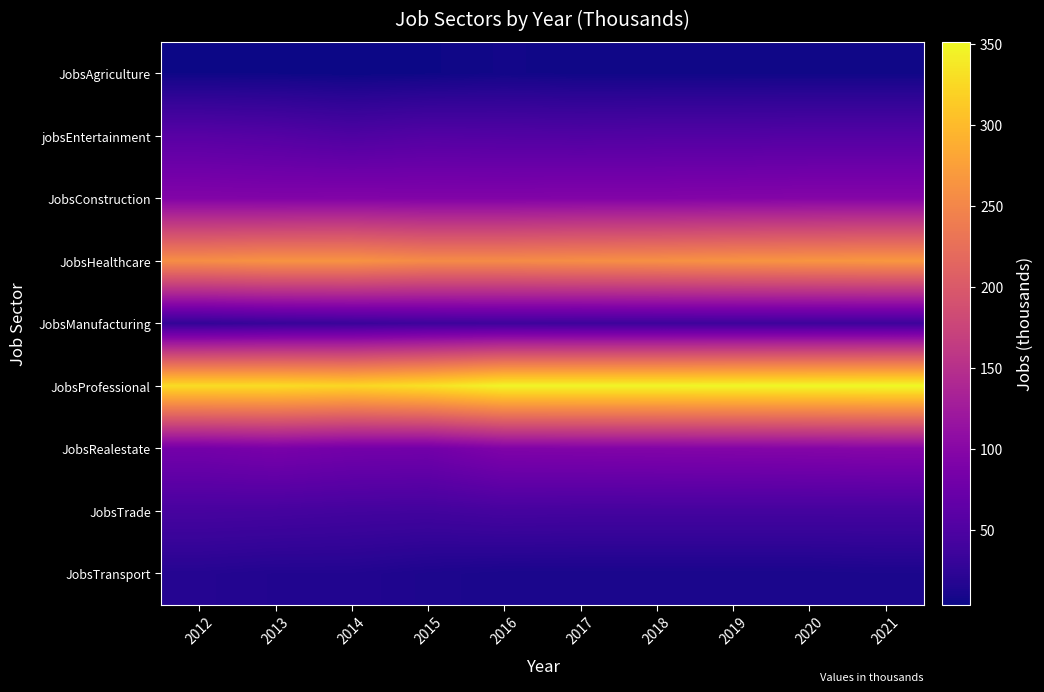

Reading right to left, what are all the values shown in this chart?

JobsAgriculture: 2021=6	2020=6	2019=6	2018=6	2017=6	2016=7	2015=5	2014=4	2013=5	2012=5
jobsEntertainment: 2021=54	2020=54	2019=53	2018=53	2017=52	2016=53	2015=54	2014=50	2013=55	2012=58
JobsConstruction: 2021=97	2020=97	2019=96	2018=95	2017=95	2016=94	2015=94	2014=95	2013=94	2012=95
JobsHealthcare: 2021=267	2020=265	2019=263	2018=260	2017=258	2016=255	2015=255	2014=263	2013=263	2012=258
JobsManufacturing: 2021=36	2020=36	2019=36	2018=36	2017=36	2016=37	2015=36	2014=33	2013=31	2012=28
JobsProfessional: 2021=351	2020=350	2019=349	2018=348	2017=348	2016=348	2015=332	2014=323	2013=328	2012=328
JobsRealestate: 2021=99	2020=97	2019=96	2018=95	2017=94	2016=93	2015=81	2014=82	2013=87	2012=82
JobsTrade: 2021=42	2020=42	2019=42	2018=42	2017=42	2016=43	2015=40	2014=41	2013=43	2012=44
JobsTransport: 2021=12	2020=11	2019=11	2018=11	2017=11	2016=11	2015=13	2014=16	2013=16	2012=18